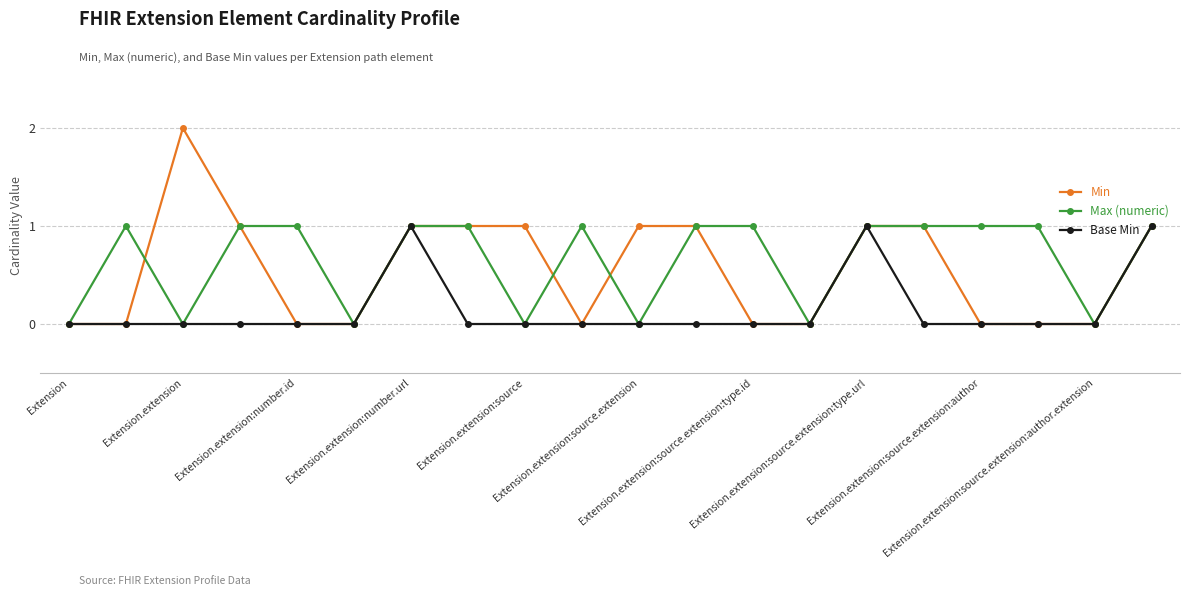

What is the value of the Max (numeric) point at the 15th from the left?

1